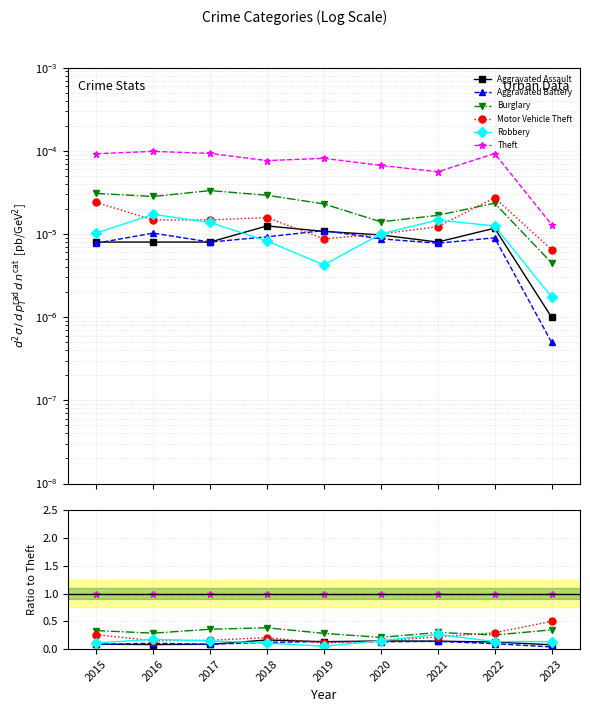

True or false: Motor Vehicle Theft has a value of 0.1 at 2019.

True